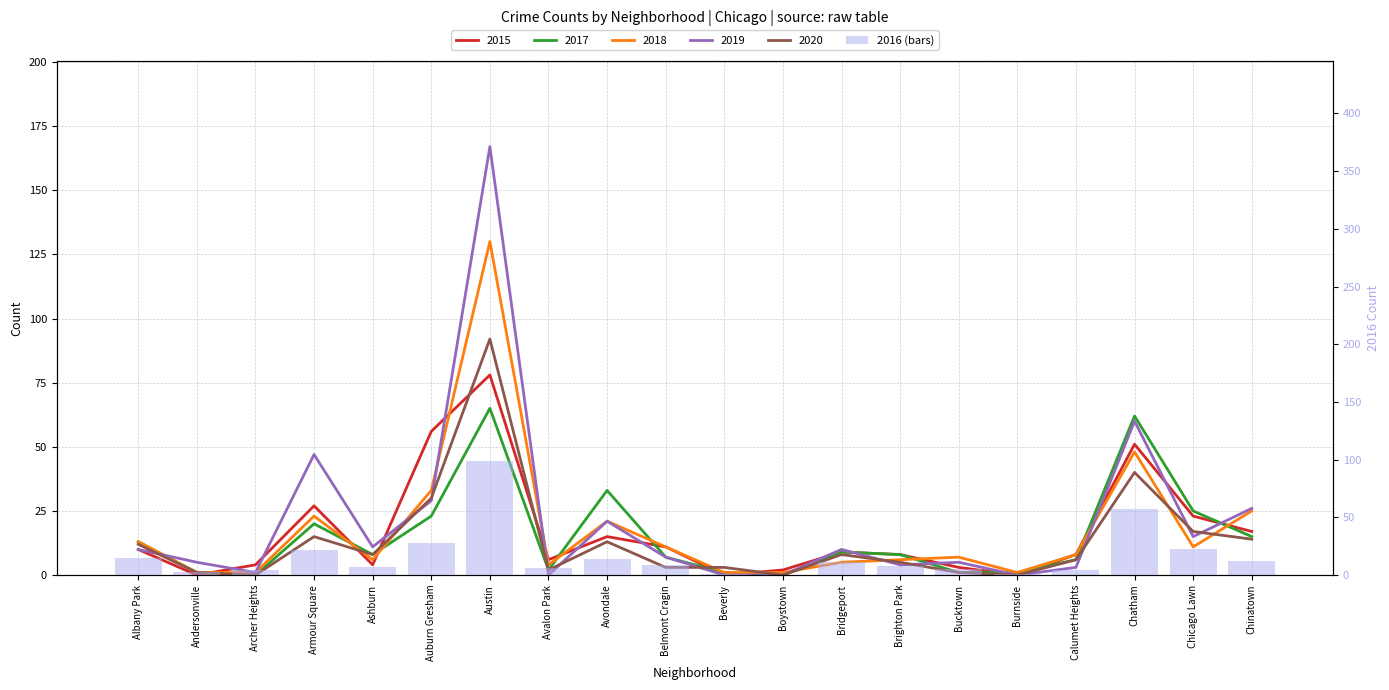

Approximately how many times larger is the value at Chatham compared to Andersonville?

19.0